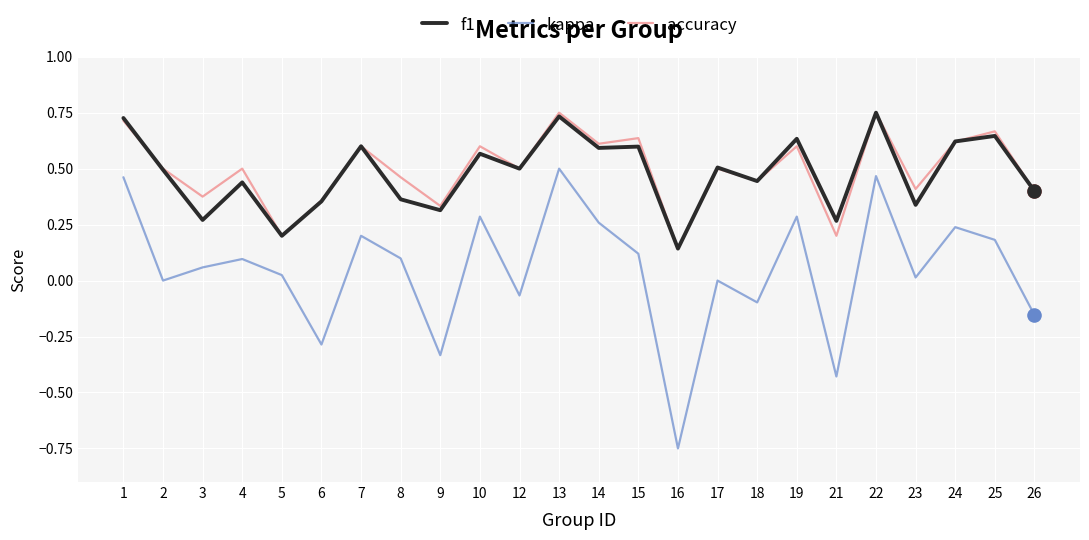

Between 21 and 23, which series saw the biggest shift?

kappa